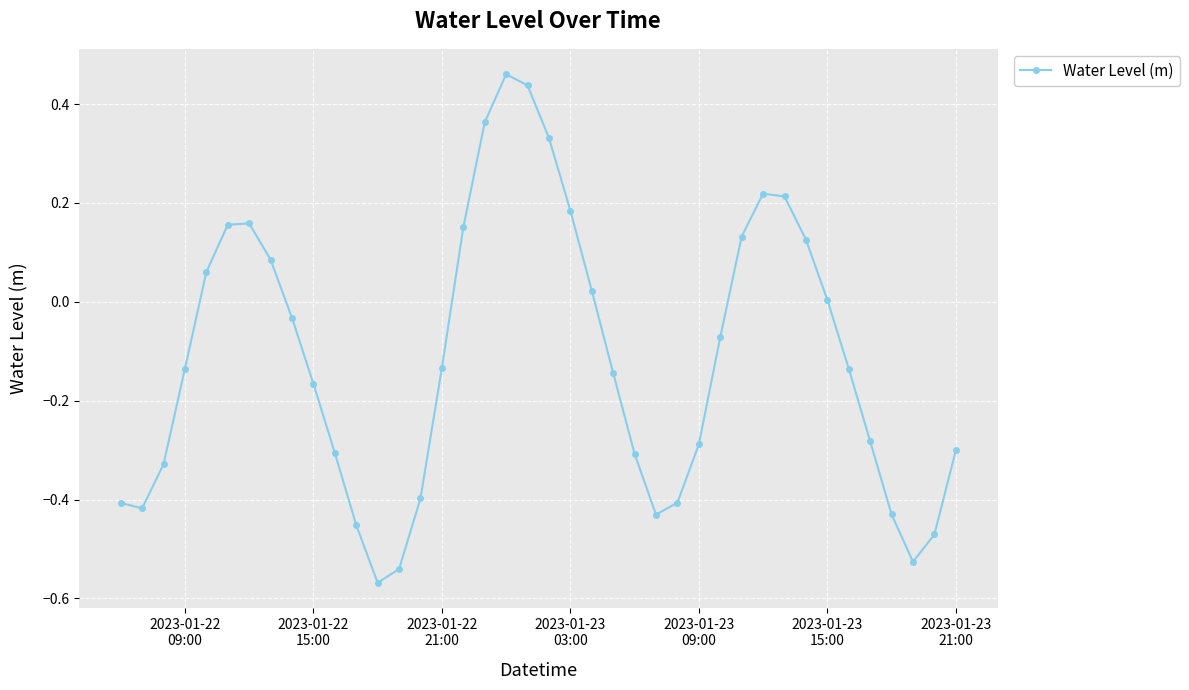

What is the difference between the maximum and minimum values?

1.0